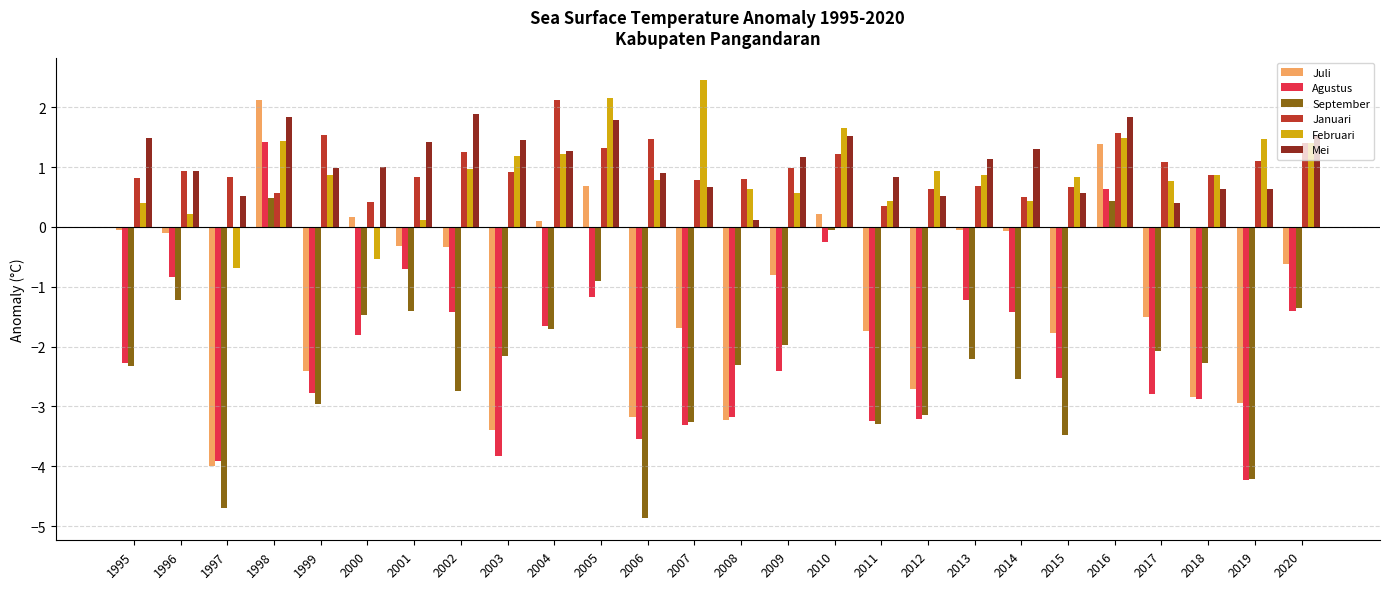

What is the difference between the maximum and minimum values in the Mei series?

1.8